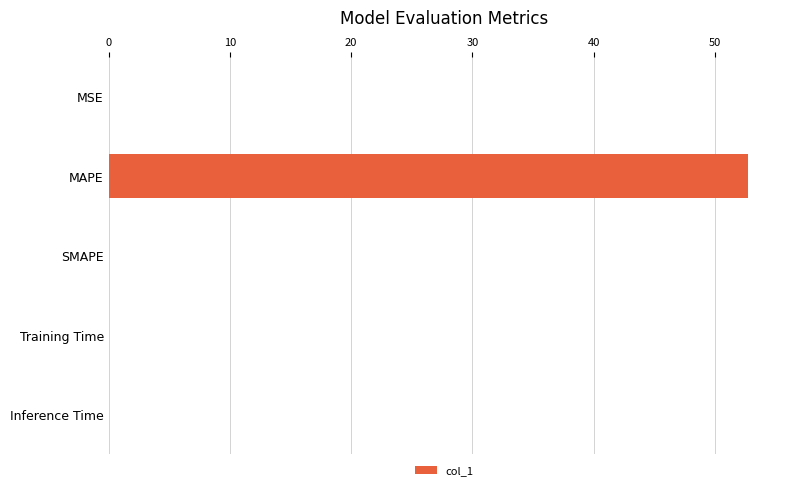

What is the greatest value displayed?

52.7